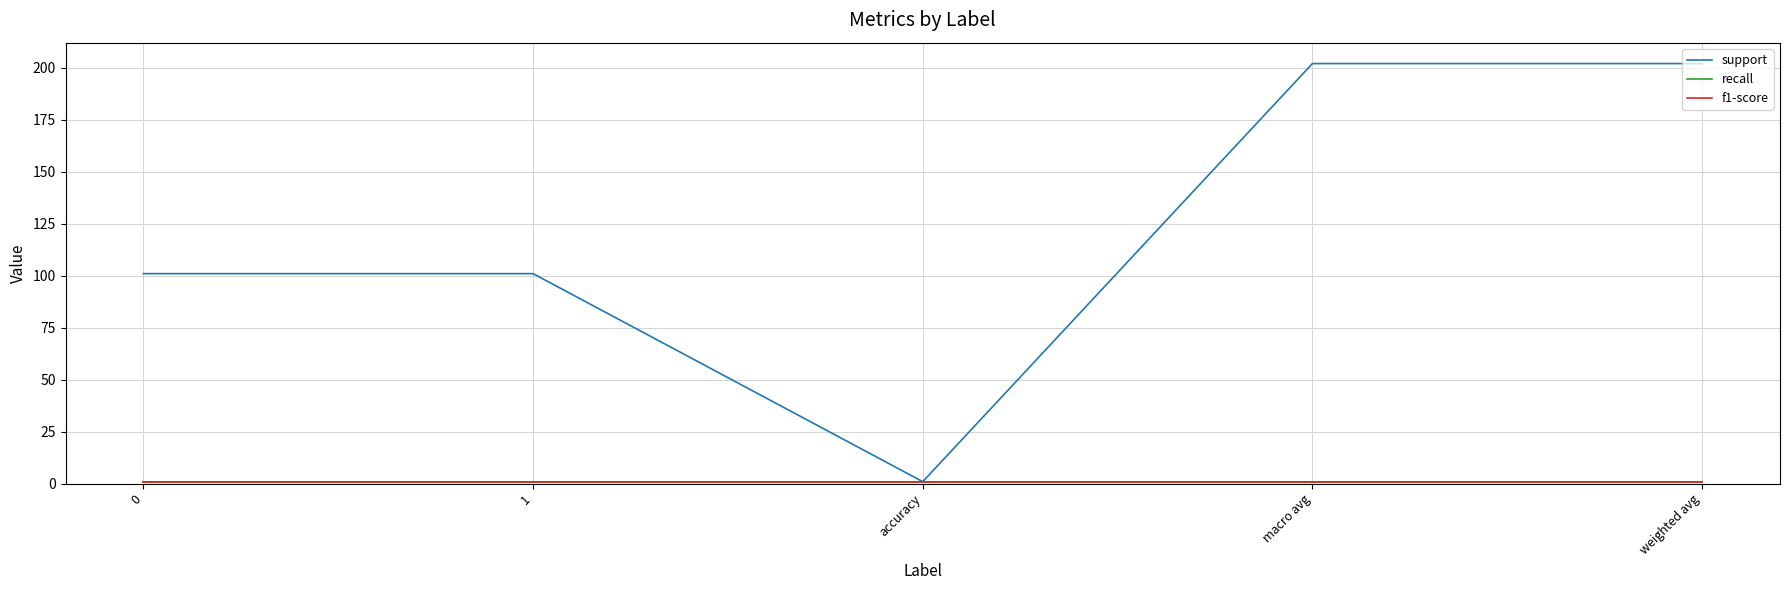

Rank the series at 1 from lowest to highest value.

recall, f1-score, support